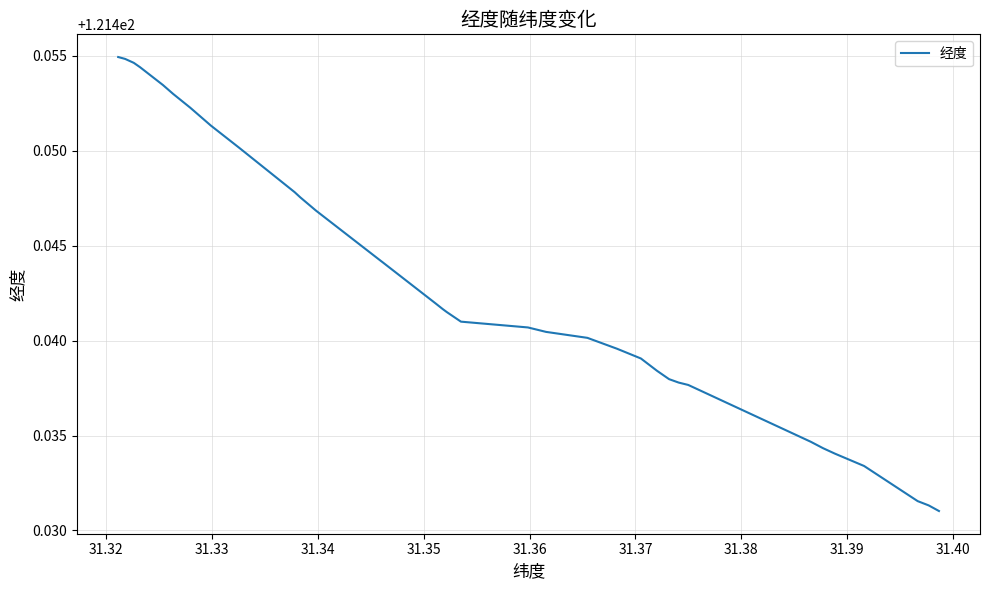

Count the values in the range 121 to 122.

40